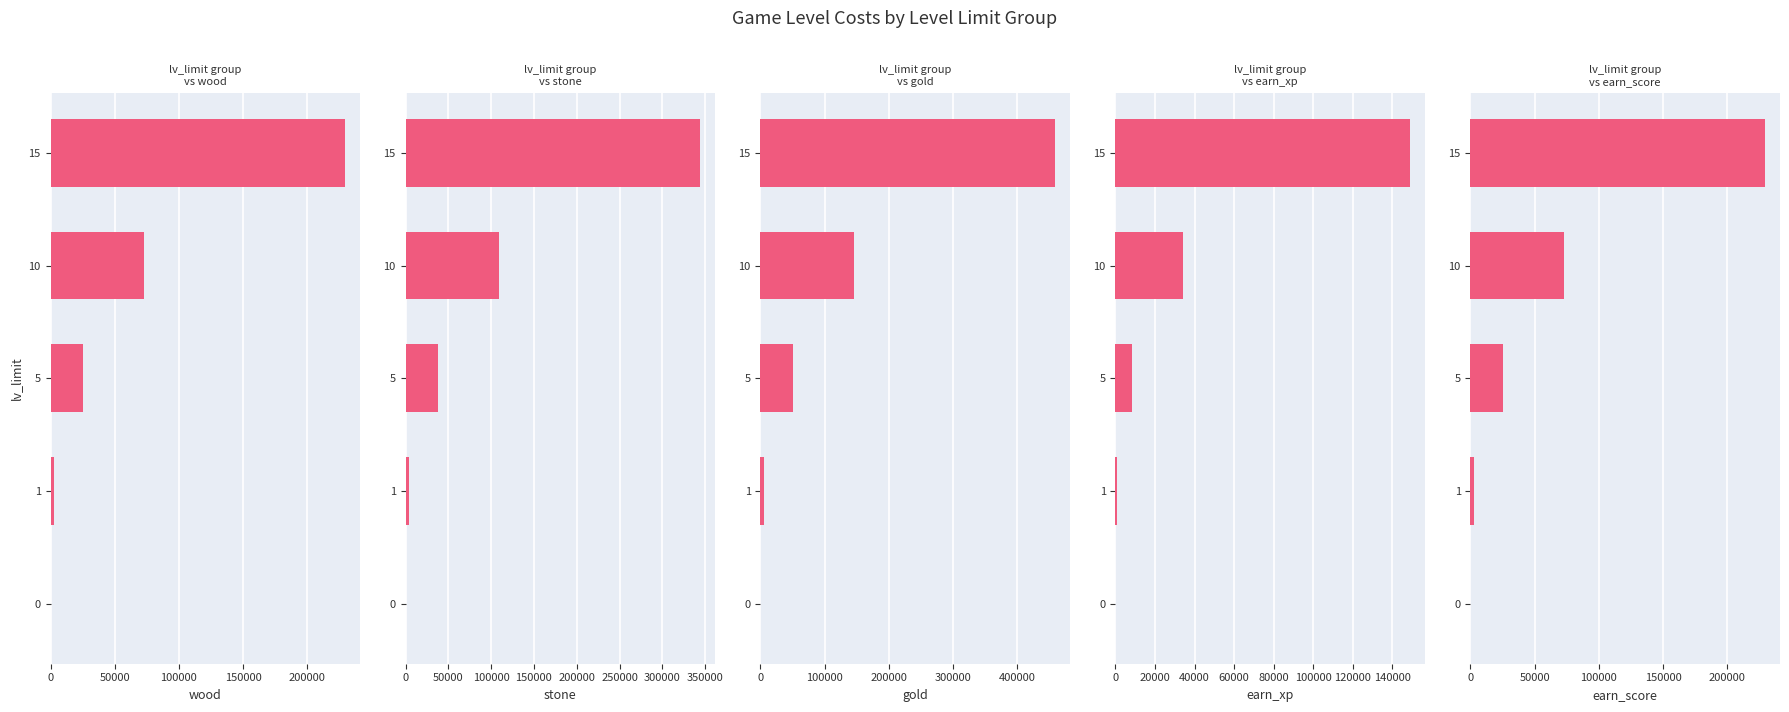

Reading left to right, what are all the values shown in this chart?

wood: 0=0	50000=3000	100000=25500	150000=73000	200000=229600
stone: 0=0	50000=4500	100000=38250	150000=109500	200000=344400
gold: 0=0	50000=6000	100000=51000	150000=146000	200000=459200
earn_xp: 0=0	50000=750	100000=8600	150000=34300	200000=149000
earn_score: 0=0	50000=3000	100000=25500	150000=73000	200000=229600